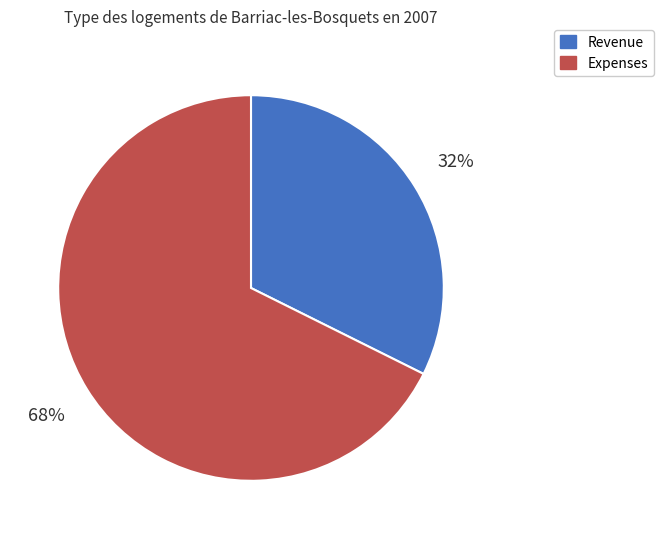

To the nearest percent, what is the average slice percentage?

50%